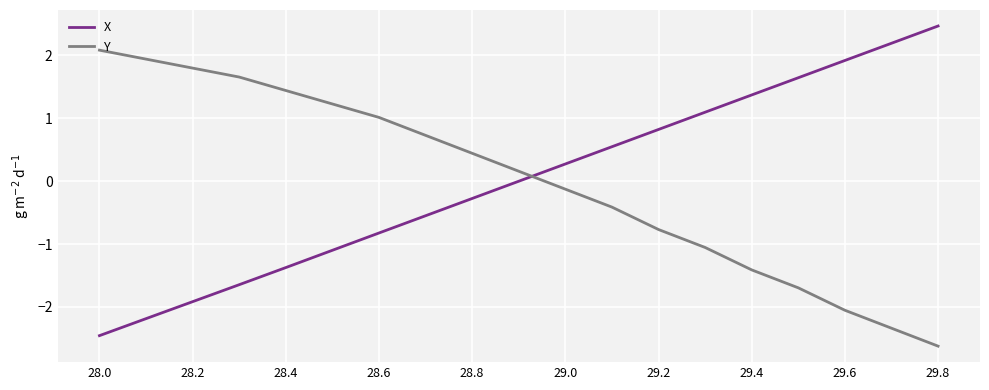

Rank the series by their maximum value, from highest to lowest.

X, Y